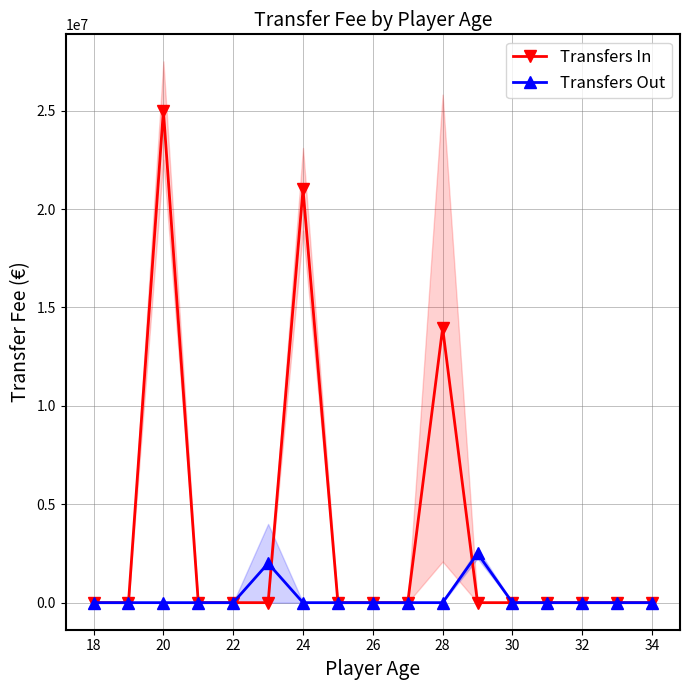

Reading left to right, transcribe all the data shown in this chart.

Transfers In: 0	0	25000000	0	0	0	21000000	0	0	0	13950000	0	0	0	0	0	0
Transfers Out: 0	0	0	0	0	2000000	0	0	0	0	0	2500000	0	0	0	0	0